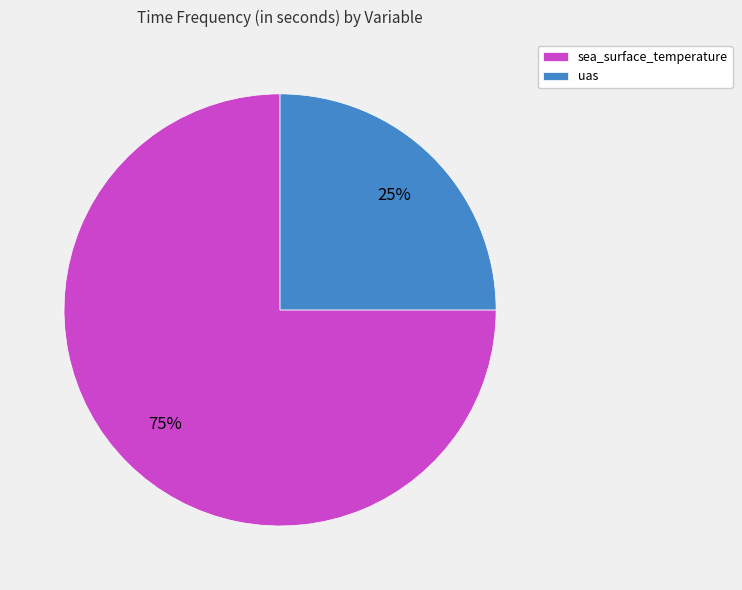

The uas slice represents 32% of the pie. True or false?

False